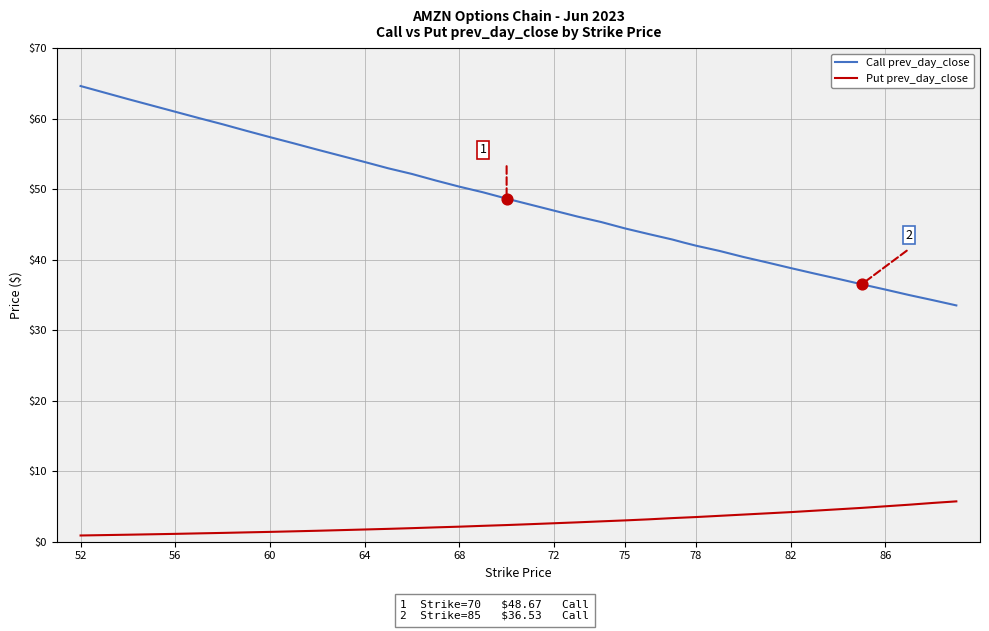

What is the difference between the maximum and minimum values in the Call prev_day_close series?

31.1